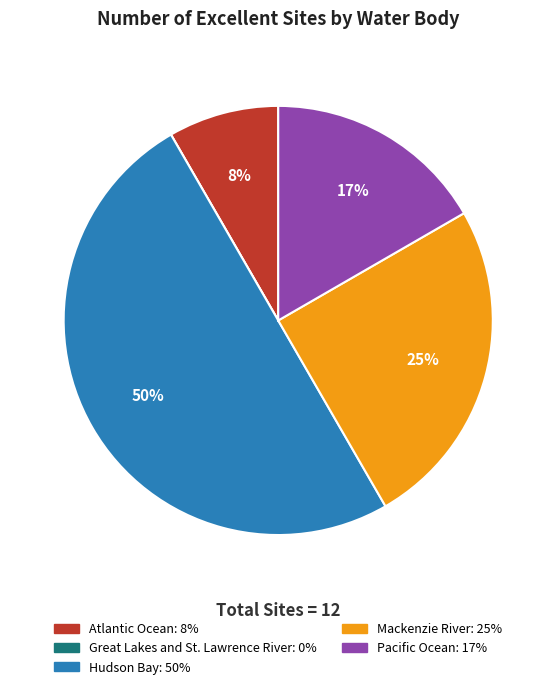

True or false: Pacific Ocean accounts for 17% of the total.

True